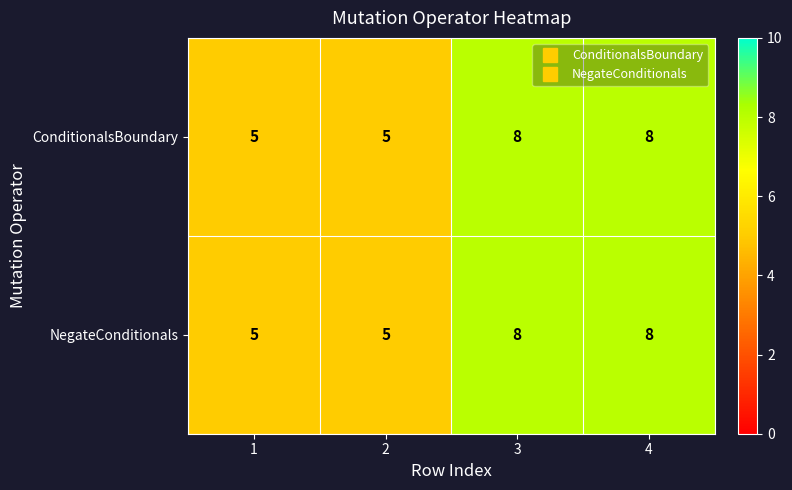

What is the difference between the maximum and minimum values in the ConditionalsBoundary series?

3